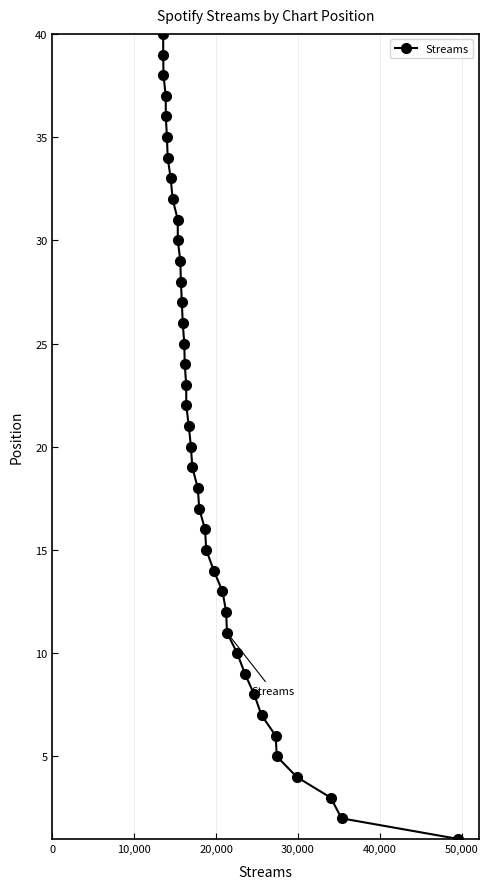

What is the difference between the second highest and second lowest values?

37